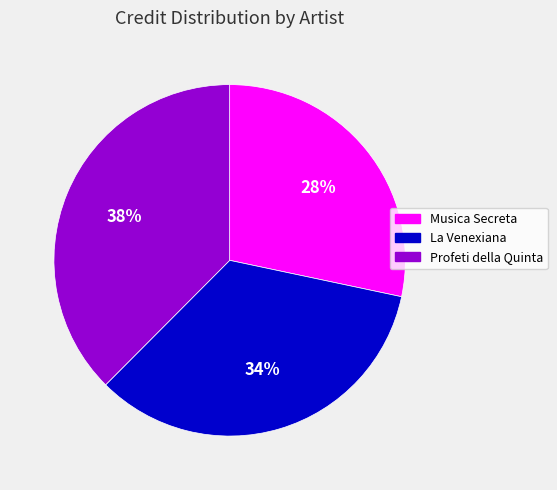

How many segments does this pie chart have?

3